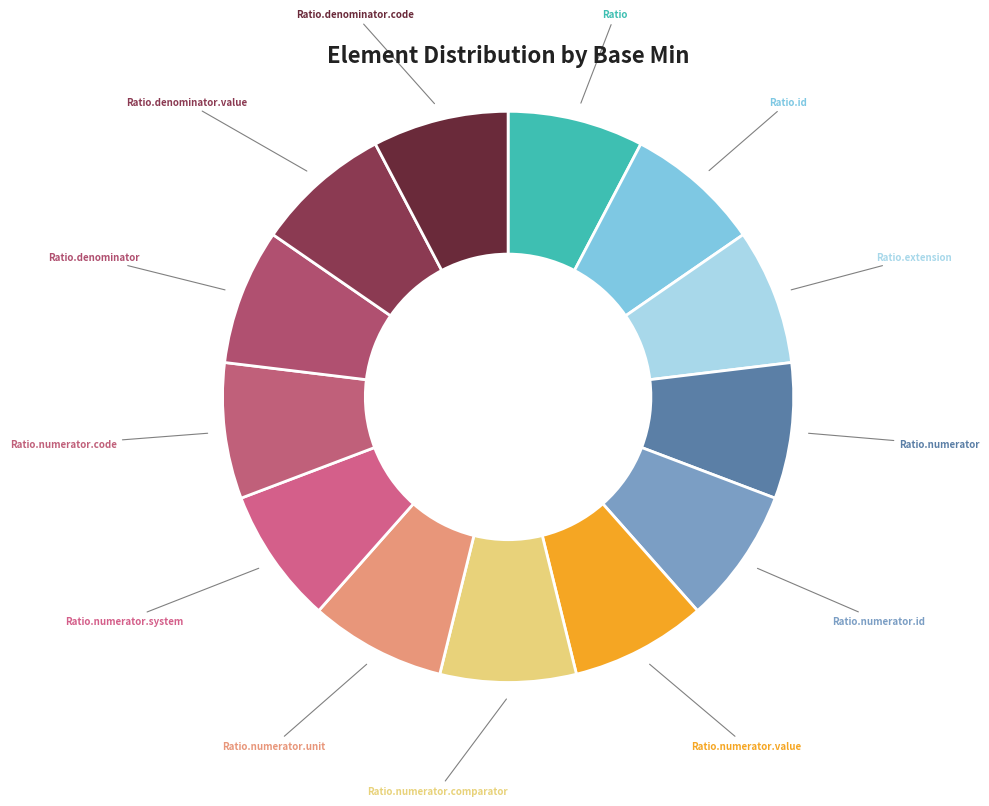

Combined, do Ratio.denominator.code and Ratio.extension account for over 50%?

No